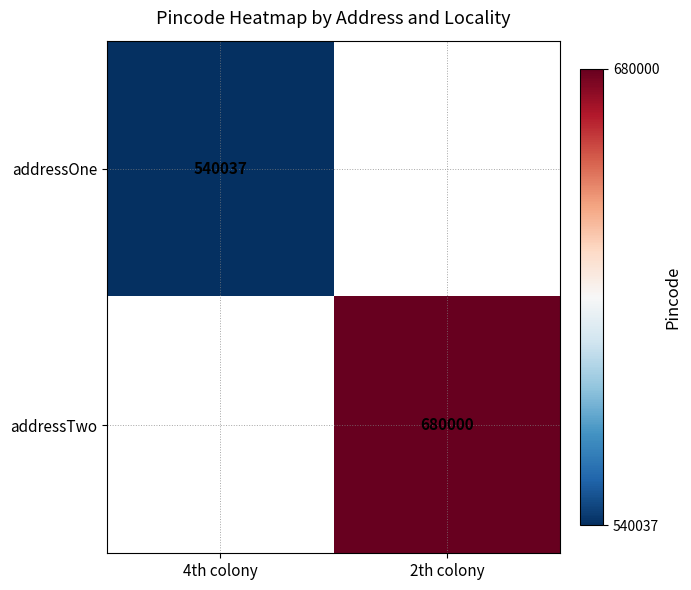

True or false: addressTwo has a value of 382923 at 2th colony.

False